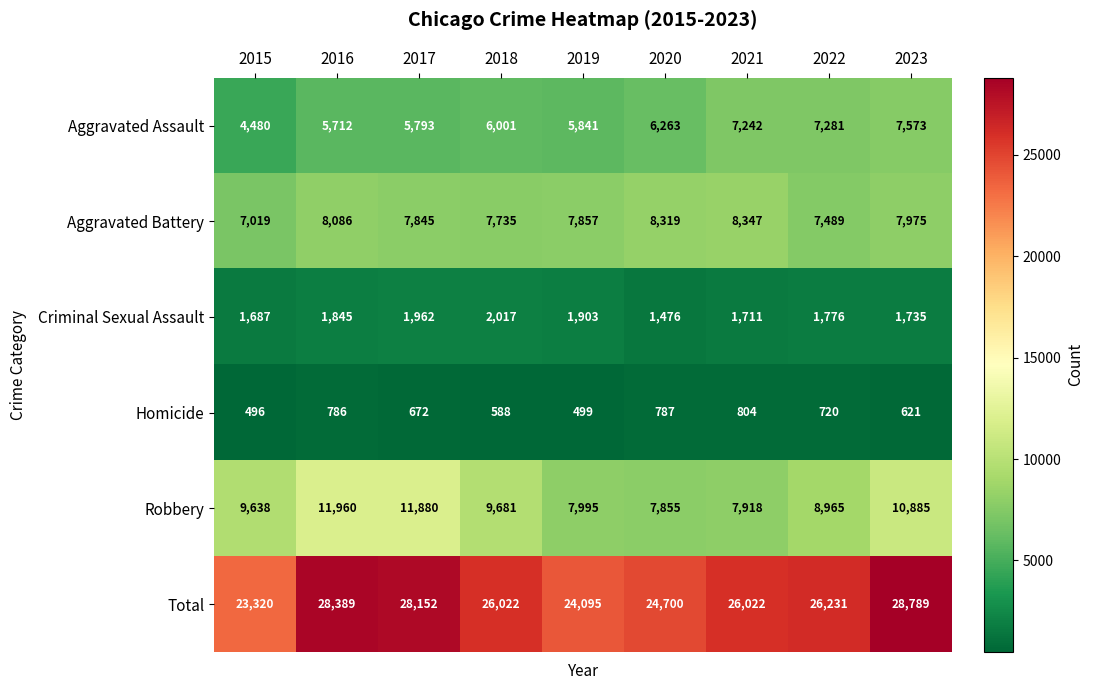

What is the difference between the Homicide values at 2017 and 2019?

173